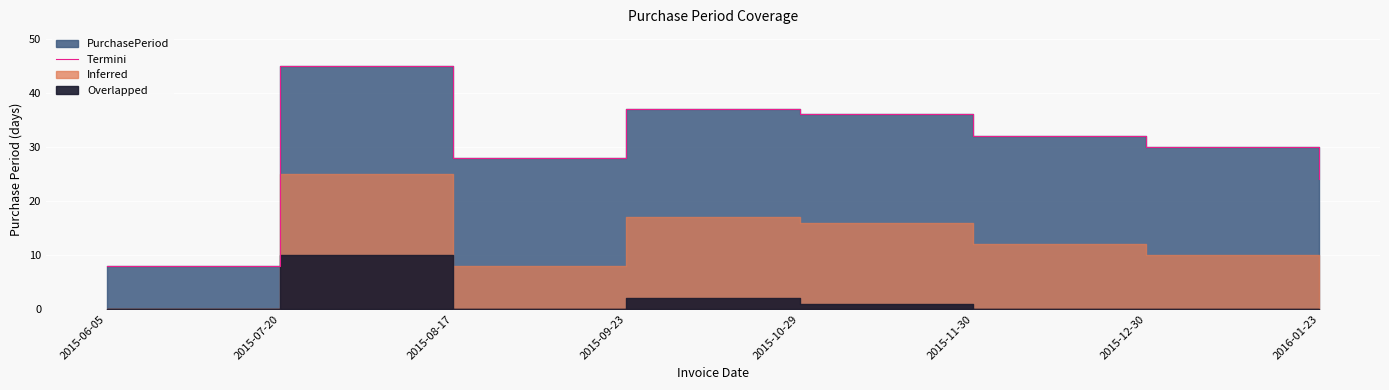

Rank the categories by value from lowest to highest.

2015-06-05, 2016-01-23, 2015-08-17, 2015-12-30, 2015-11-30, 2015-10-29, 2015-09-23, 2015-07-20